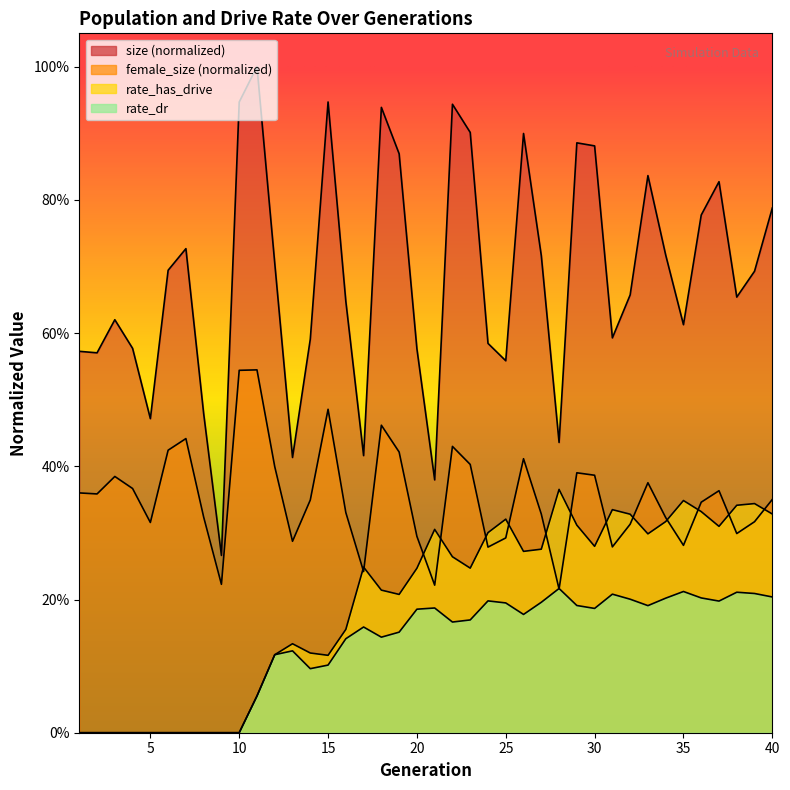

True or false: rate_dr and rate_has_drive cross at least once.

False